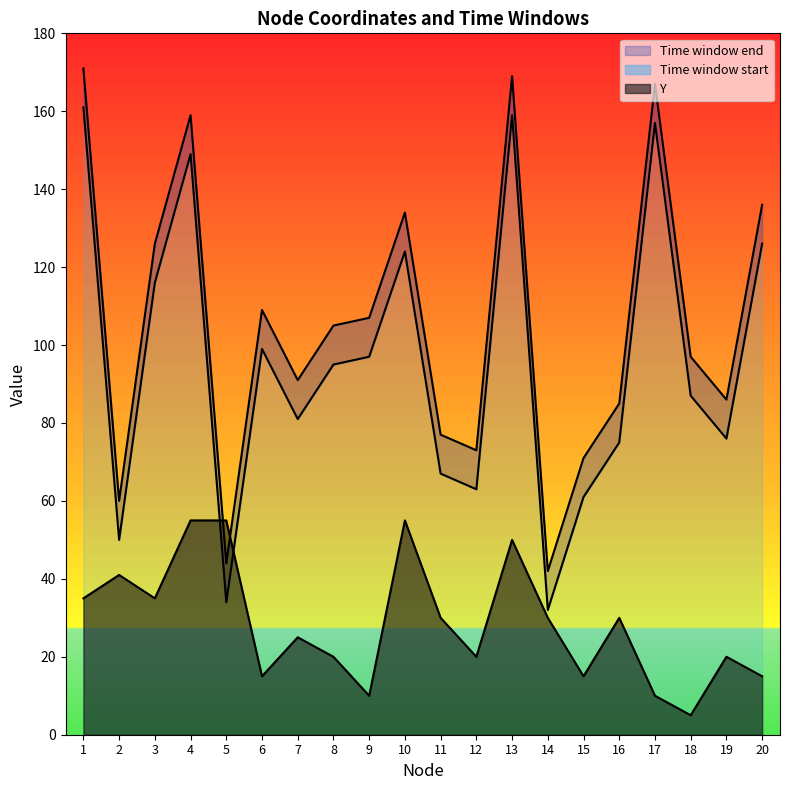

Reading left to right, transcribe all the data shown in this chart.

Y: 35	41	35	55	55	15	25	20	10	55	30	20	50	30	15	30	10	5	20	15
Time window start: 171	60	126	159	44	109	91	105	107	134	77	73	169	42	71	85	167	97	86	136
Time window end: 161	50	116	149	34	99	81	95	97	124	67	63	159	32	61	75	157	87	76	126